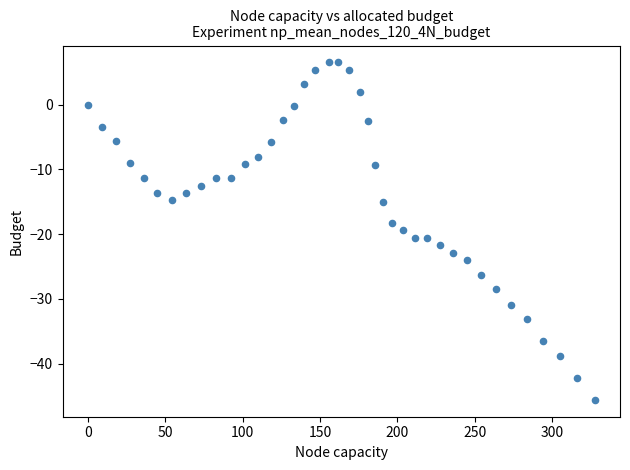

What is the range of Y values (max minus min)?

52.1